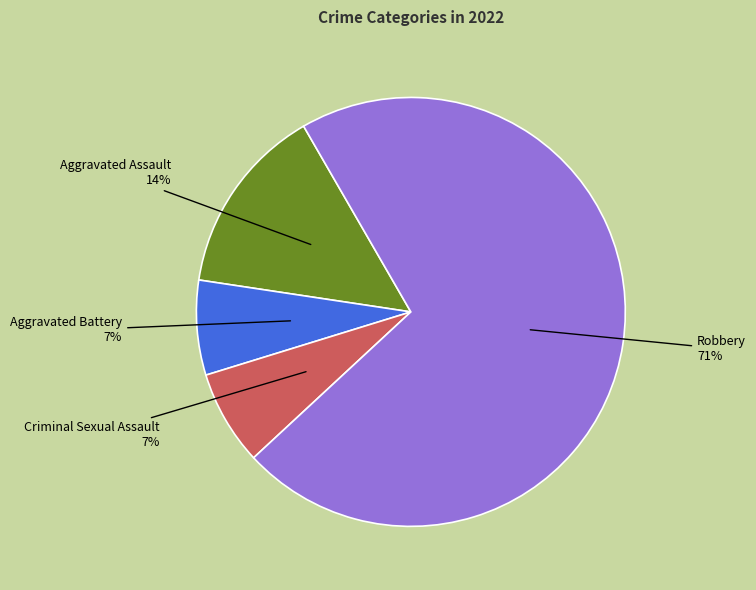

Which has a higher value, Aggravated Assault or Criminal Sexual Assault?

Aggravated Assault